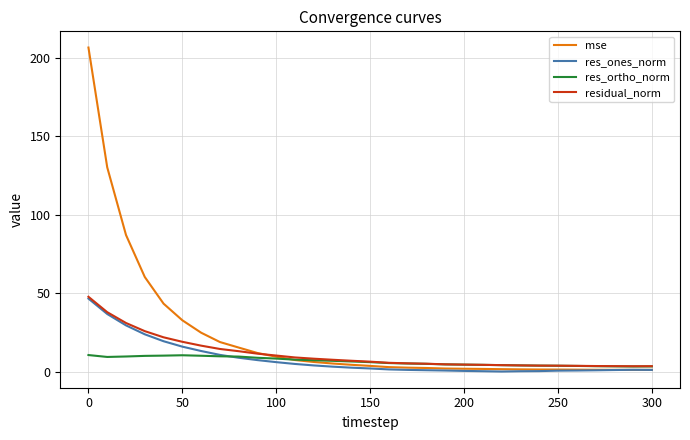

What is the sum of all mse values?

690.4